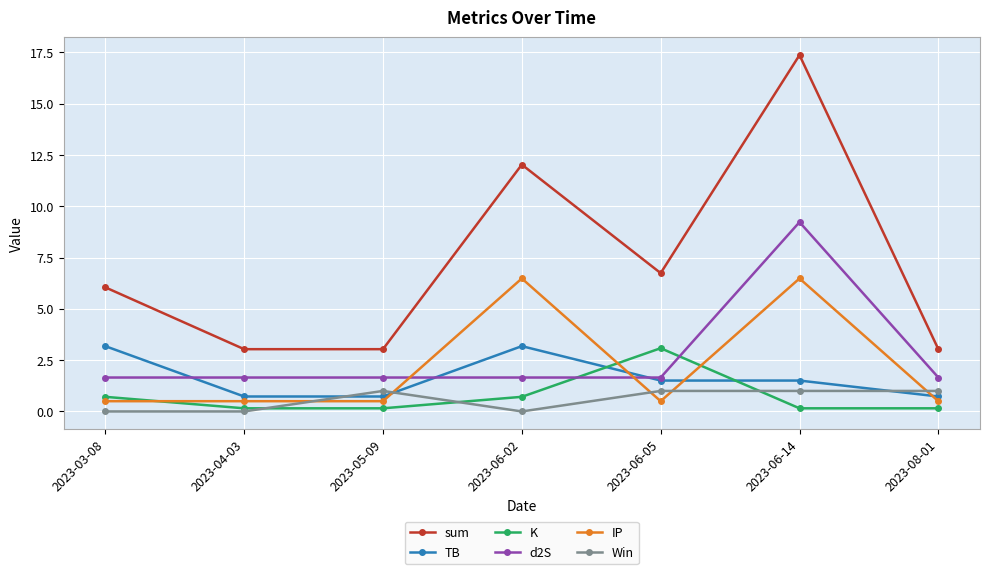

What is the label of the 7th point from the left?

2023-08-01